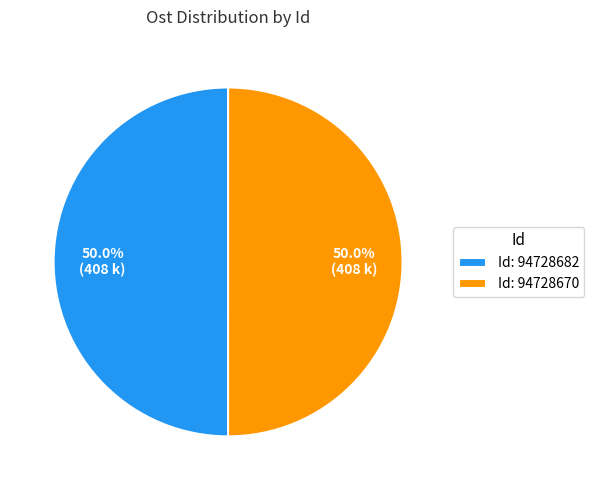

Do Id: 94728670 and Id: 94728682 together represent more than half of the pie?

Yes